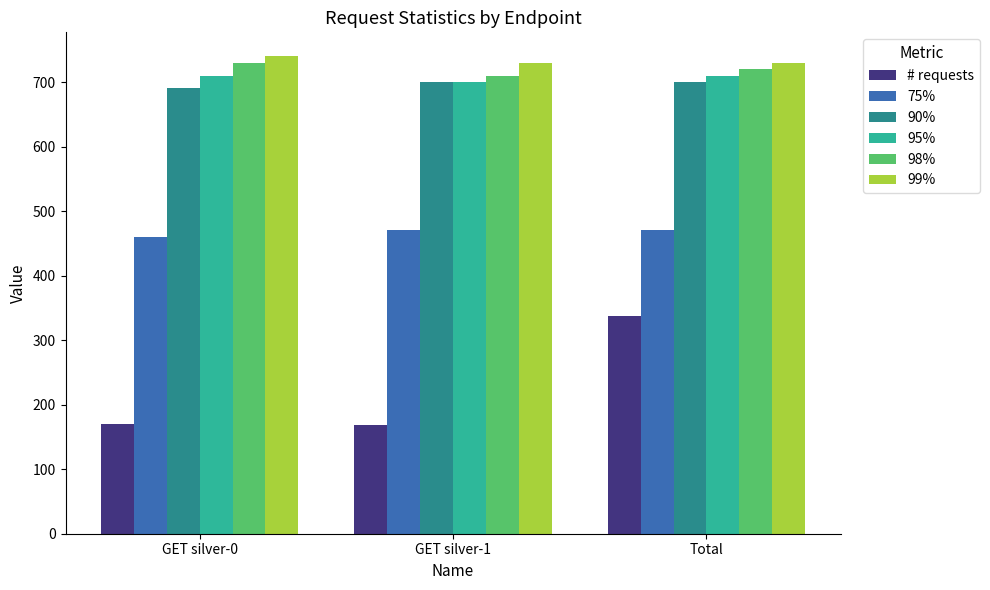

The 75% series shows 470 at Total. True or false?

True